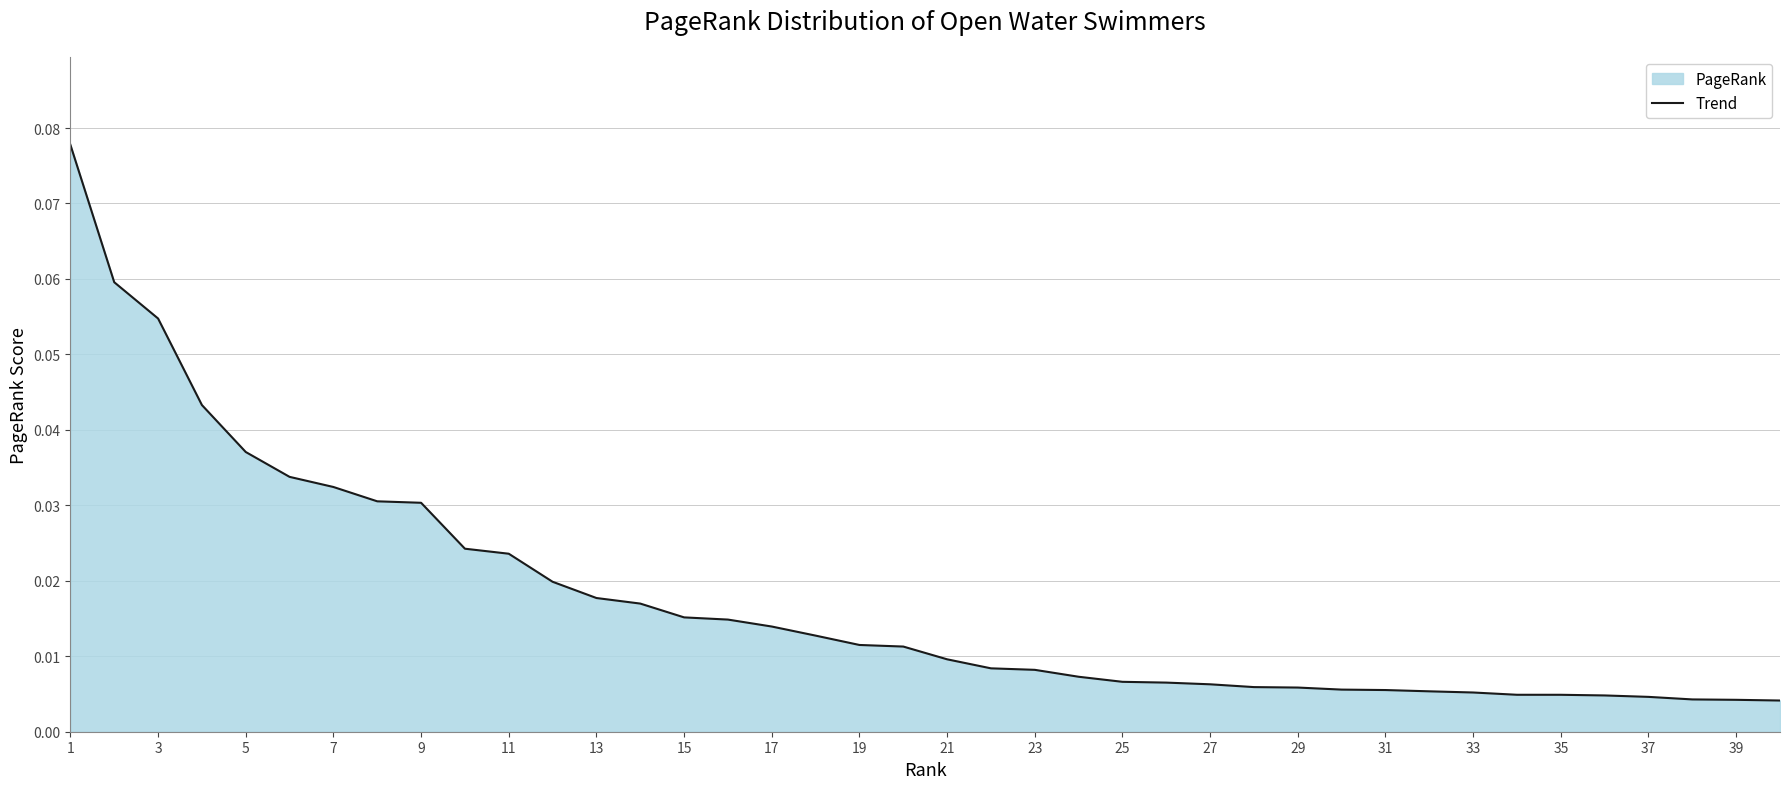

How many lines are shown in the chart?

1